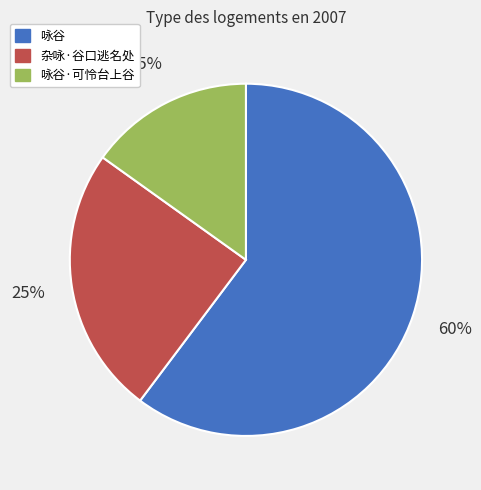

To the nearest percent, what is the difference between the 咏谷 and 咏谷·可怜台上谷 slice percentages?

45%